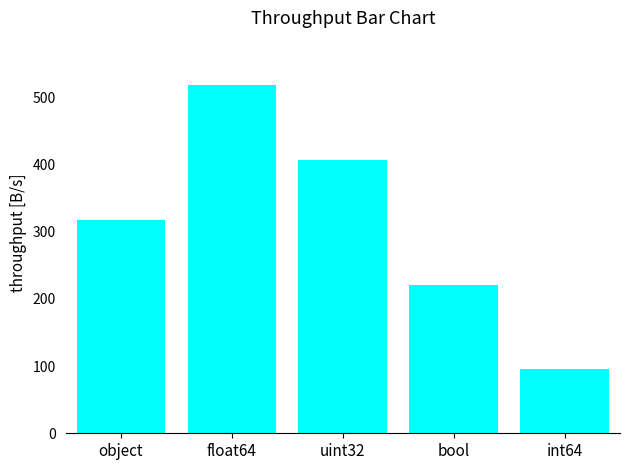

Which has a higher value, bool or object?

object